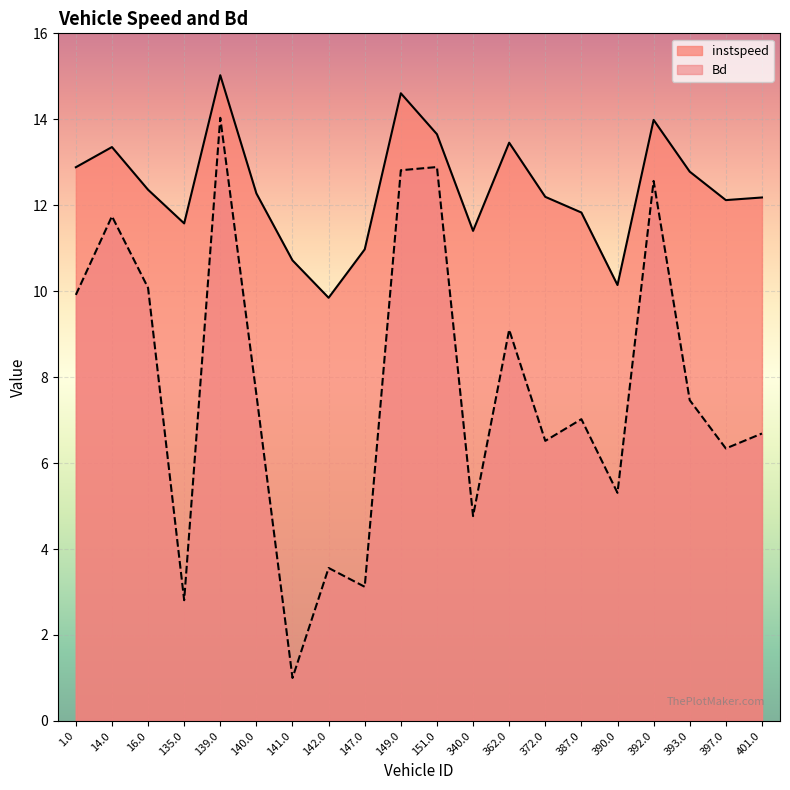

Count the number of categories in the chart.

20